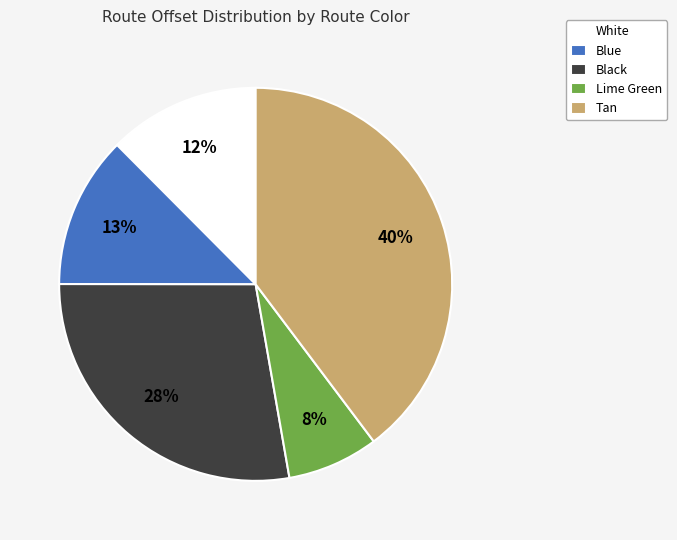

True or false: White accounts for 24% of the total.

False